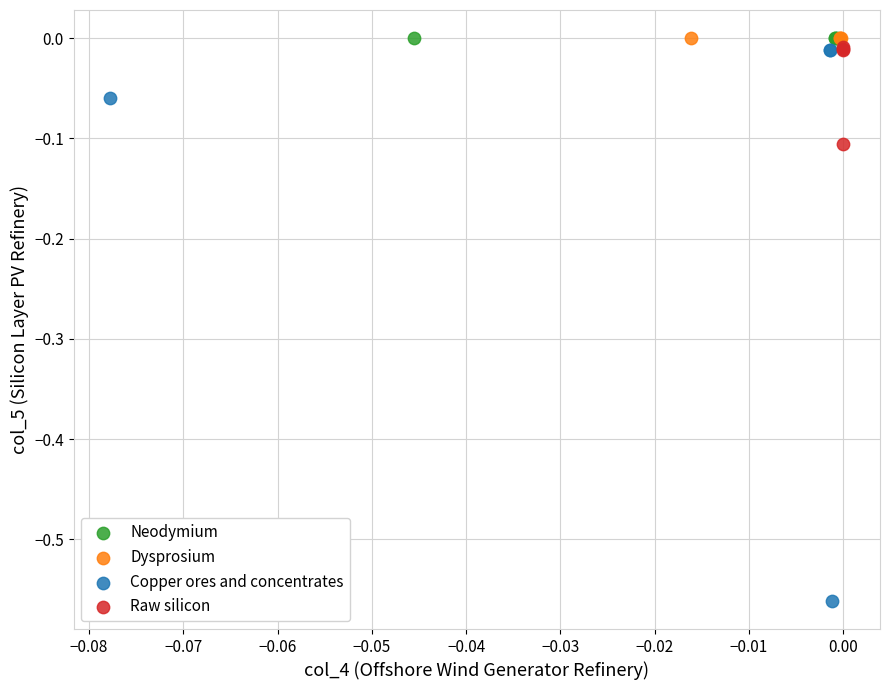

Which series reaches the minimum Y coordinate?

Copper ores and concentrates